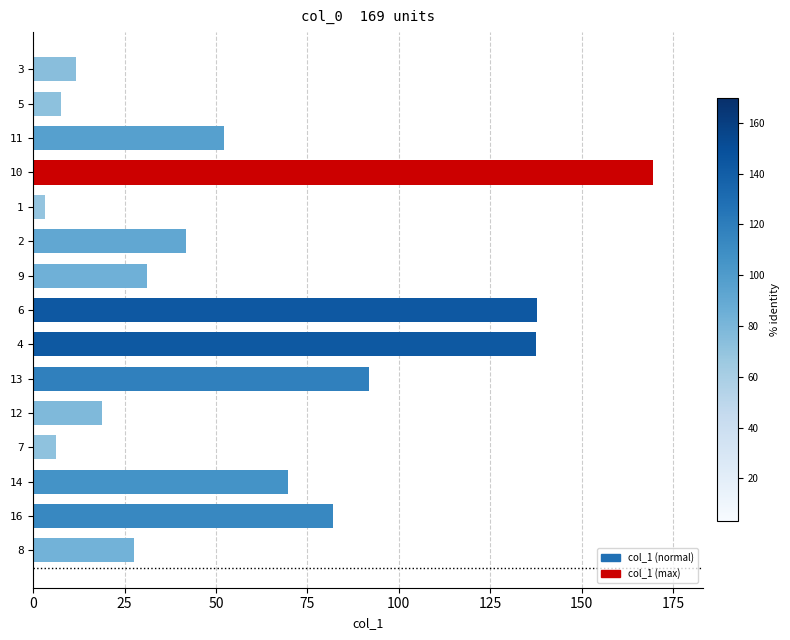

What is the value of the 2nd bar from the top?

7.5